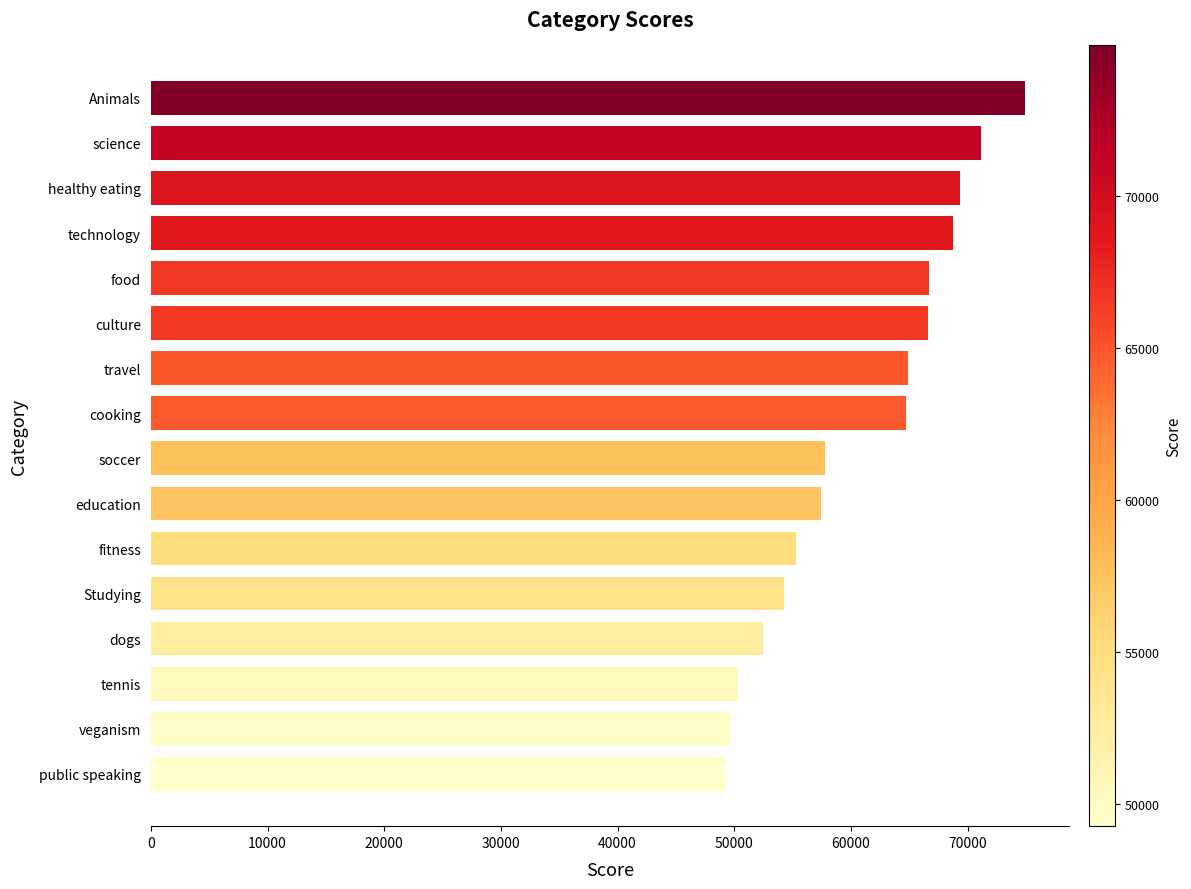

What is the sum of the values at dogs and travel?

117391